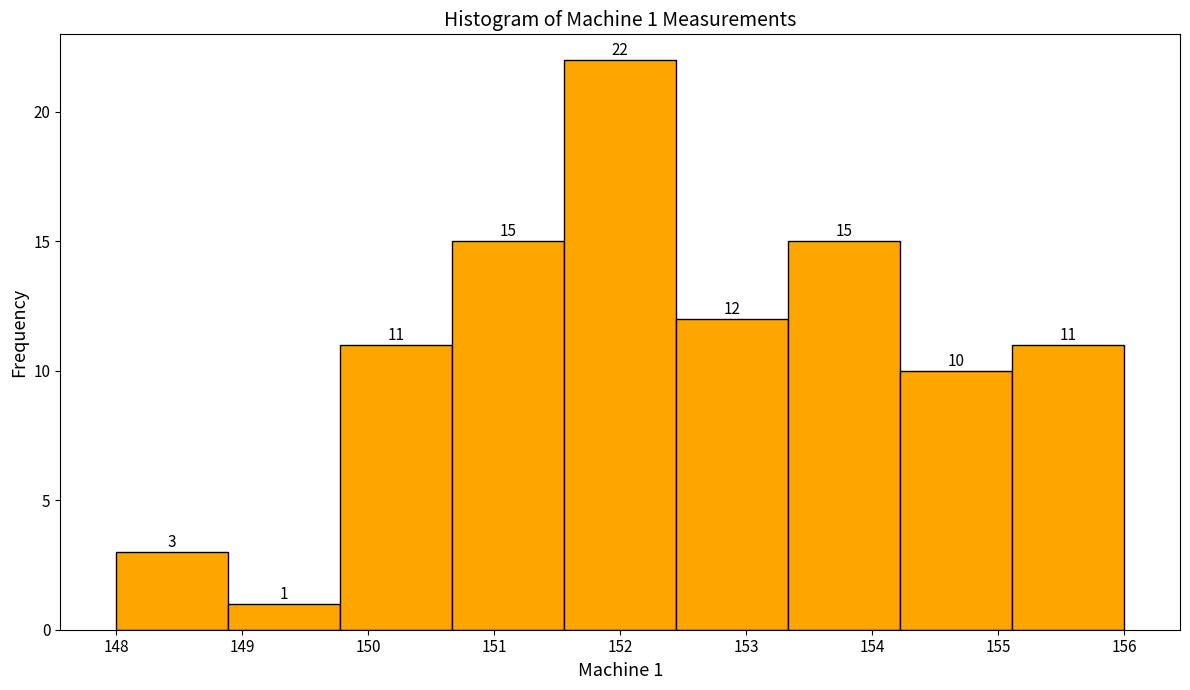

Which range on the x-axis has the tallest bar?

151.6 to 152.4